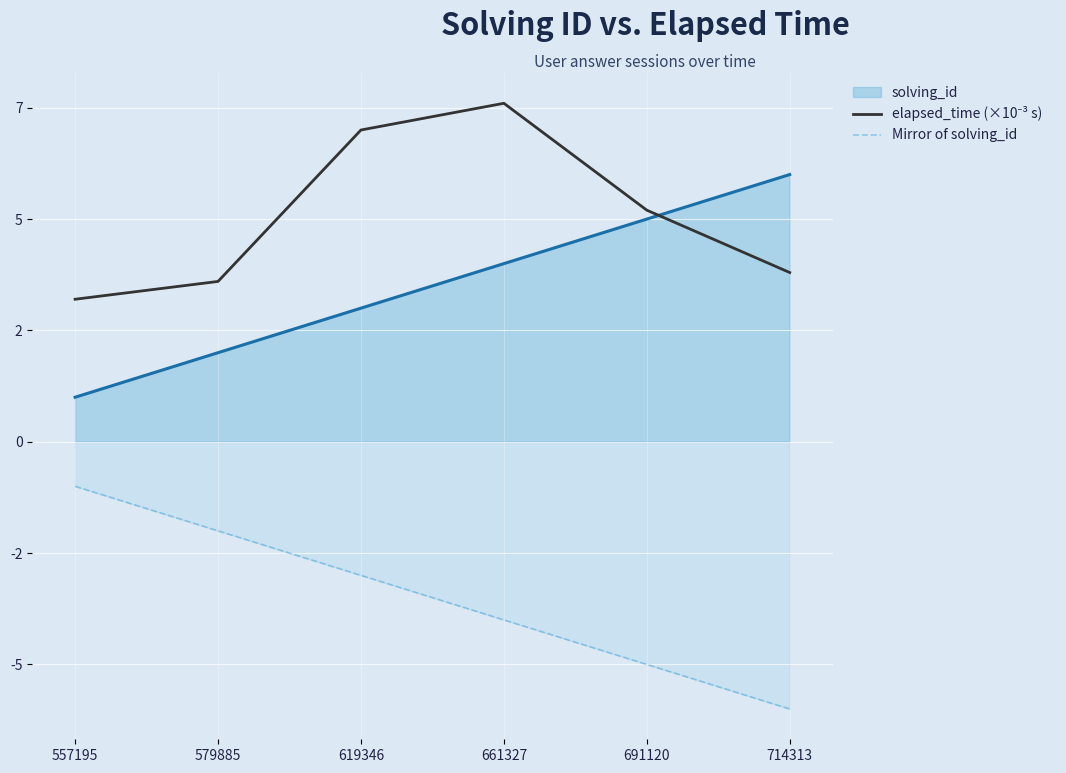

What is the lowest value of the Mirror of solving_id series?

-6.0